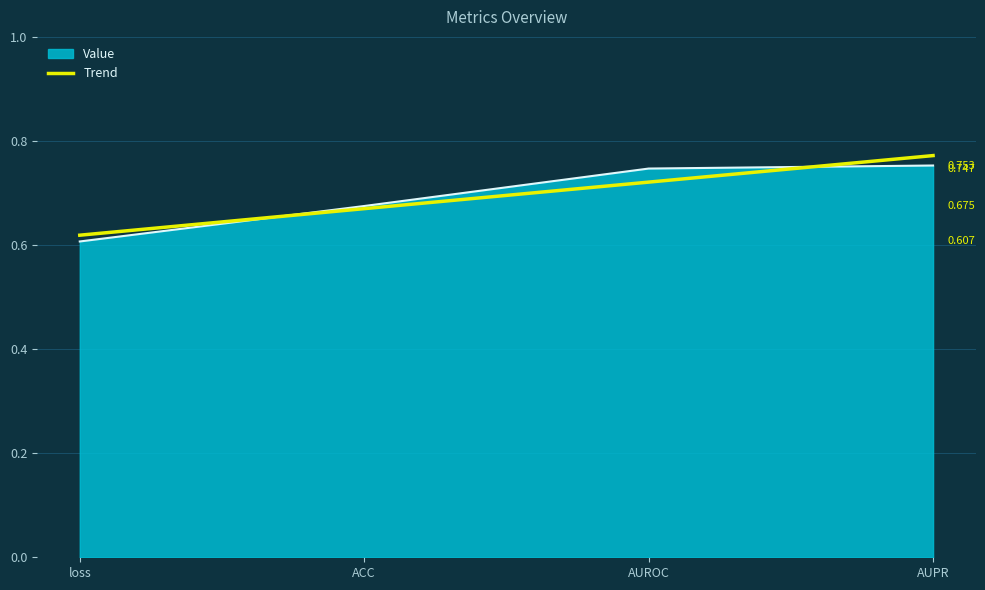

Which category has the lowest value in the Trend series?

loss